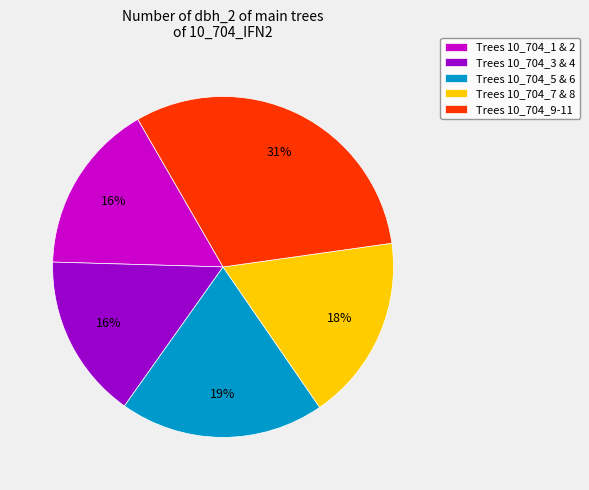

What is the largest slice in the pie chart?

Trees 10_704_9-11